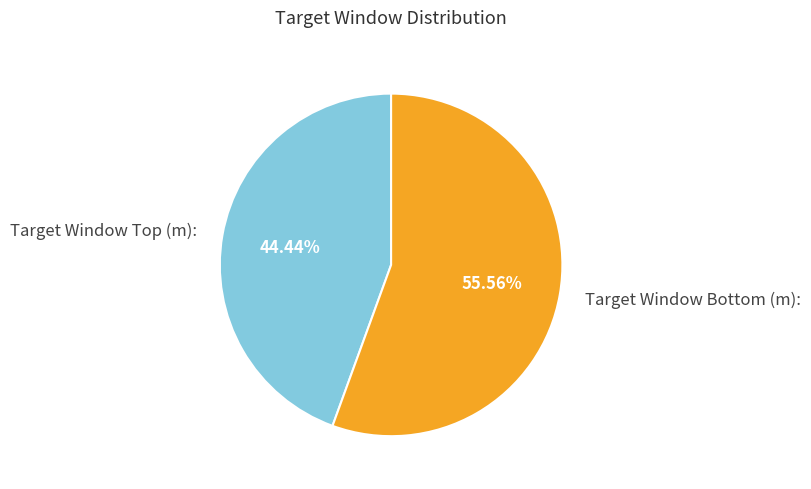

How many segments does this pie chart have?

2